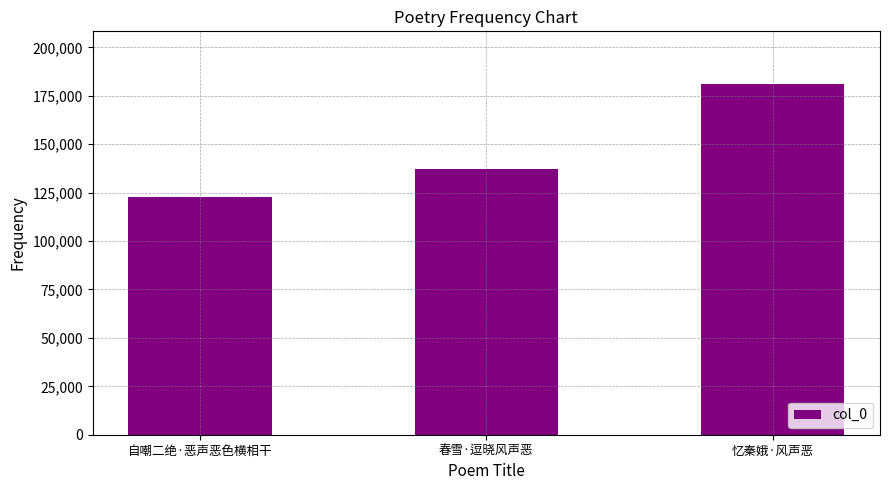

Rank the categories by value from highest to lowest.

忆秦娥·风声恶, 春雪·逗晓风声恶, 自嘲二绝·恶声恶色横相干